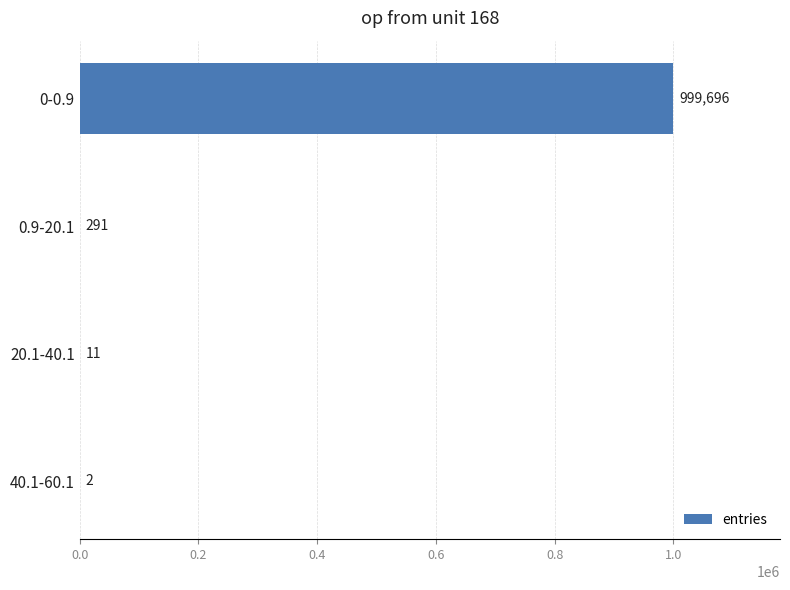

What is the maximum value shown in the chart?

999696